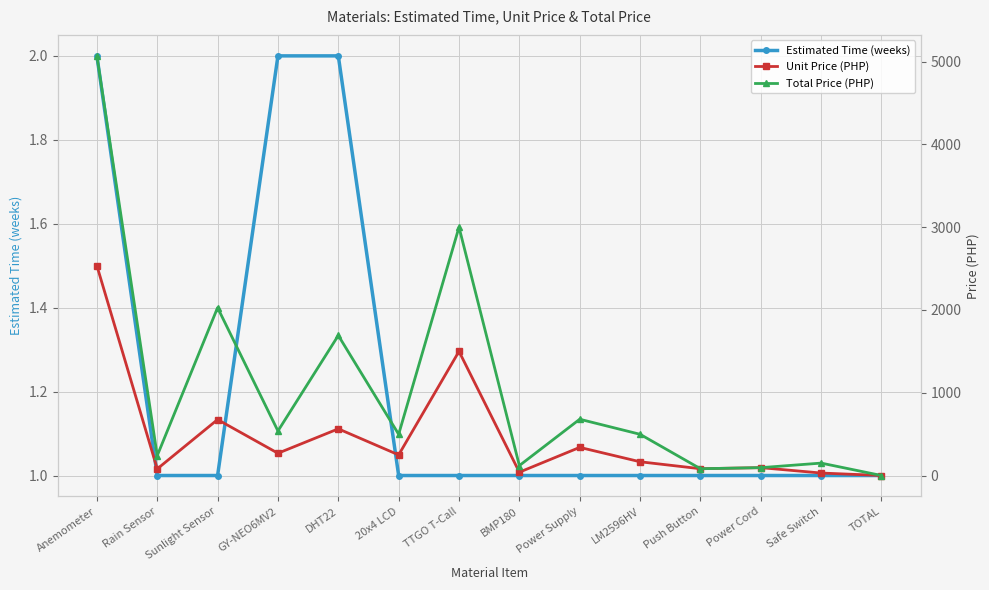

What is the average value of the Total Price (PHP) series?

1049.3